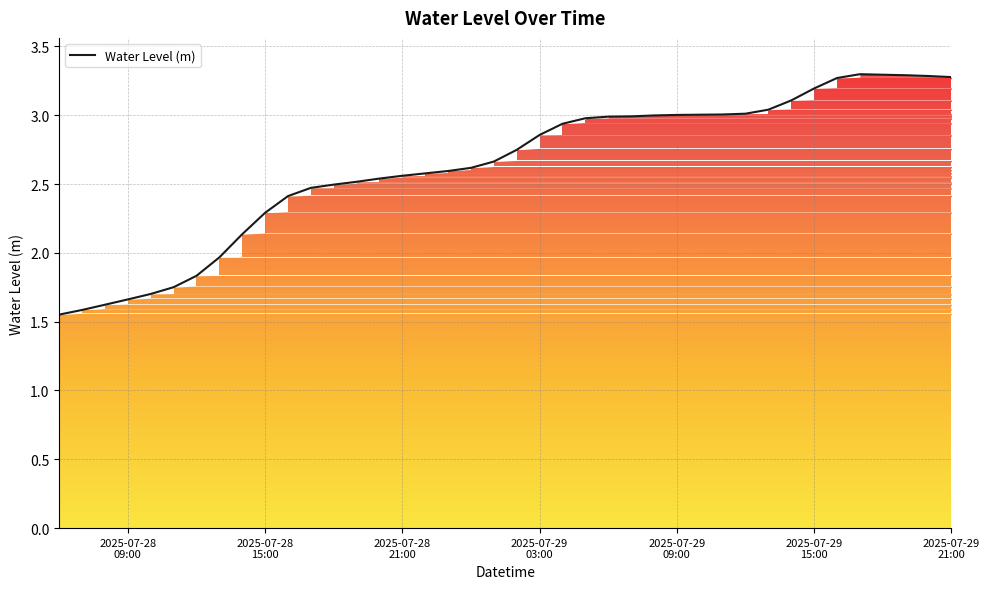

What is the greatest value displayed?

3.3